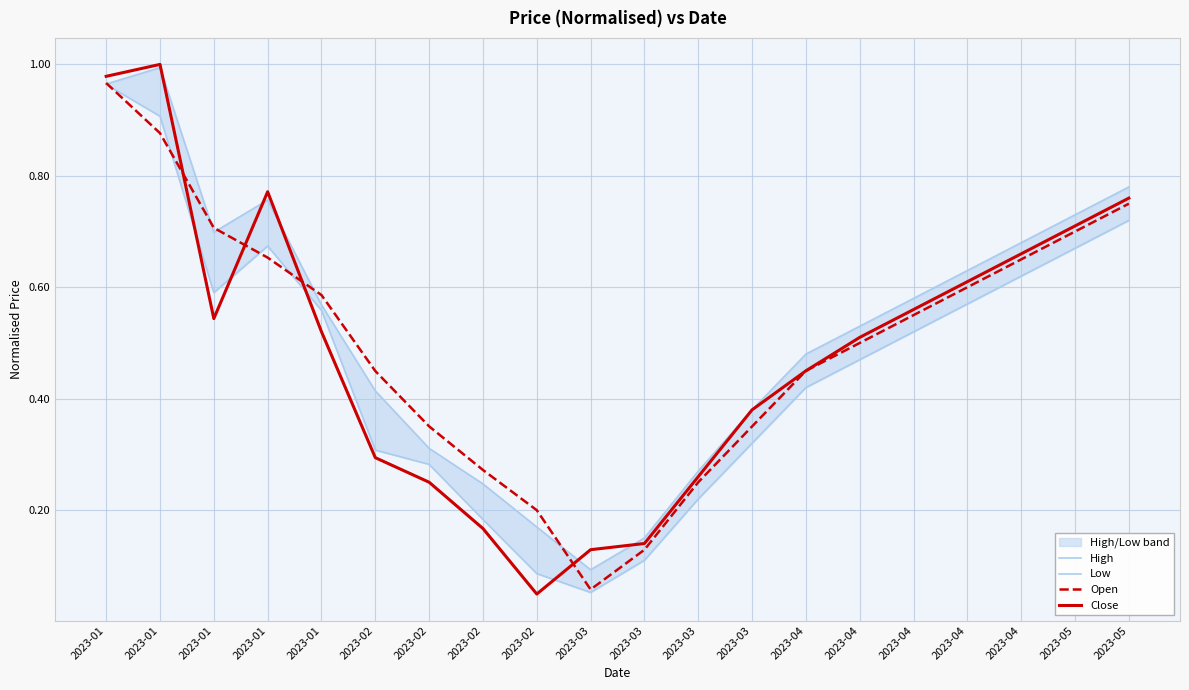

What is the average value of the High series?

0.5